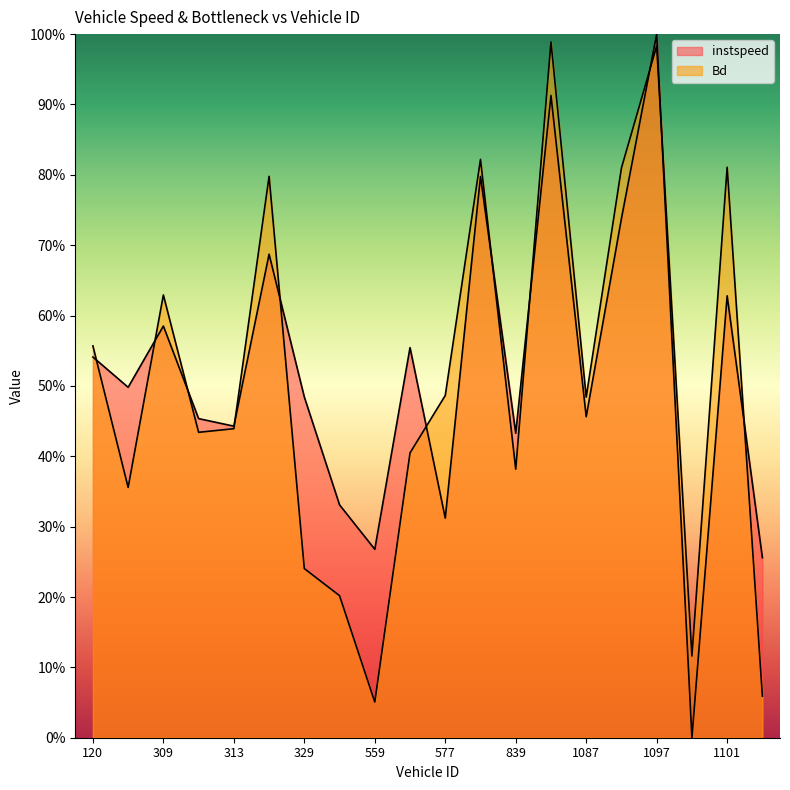

True or false: Bd has a value of 0.2 at 846.

False